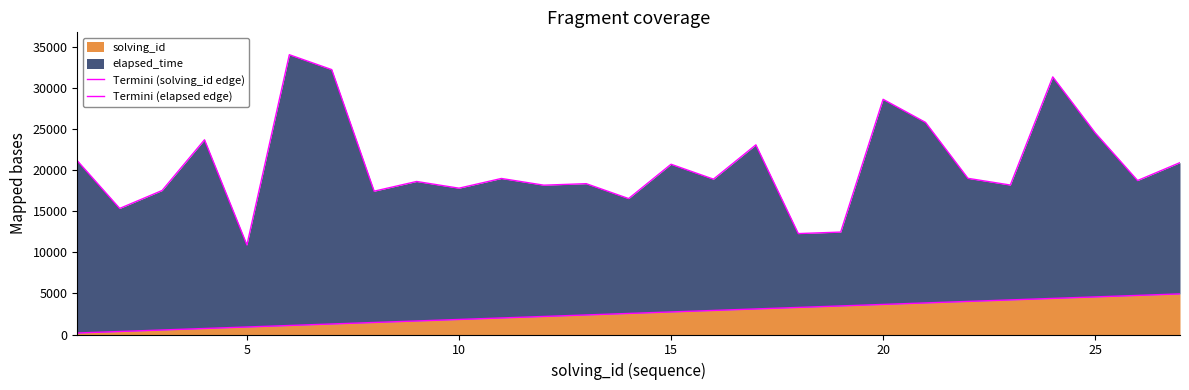

Reading left to right, what are all the values shown in this chart?

Termini (solving_id edge): 183.3	366.7	550.0	733.3	916.7	1100.0	1283.3	1466.7	1650.0	1833.3	2016.7	2200.0	2383.3	2566.7	2750.0	2933.3	3116.7	3300.0	3483.3	3666.7	3850.0	4033.3	4216.7	4400.0	4583.3	4766.7	4950.0
Termini (elapsed edge): 21183.3	15366.7	17550.0	23733.3	10916.7	34100.0	32283.3	17466.7	18650.0	17833.3	19016.7	18200.0	18383.3	16566.7	20750.0	18933.3	23116.7	12300.0	12483.3	28666.7	25850.0	19033.3	18216.7	31400.0	24583.3	18766.7	20950.0